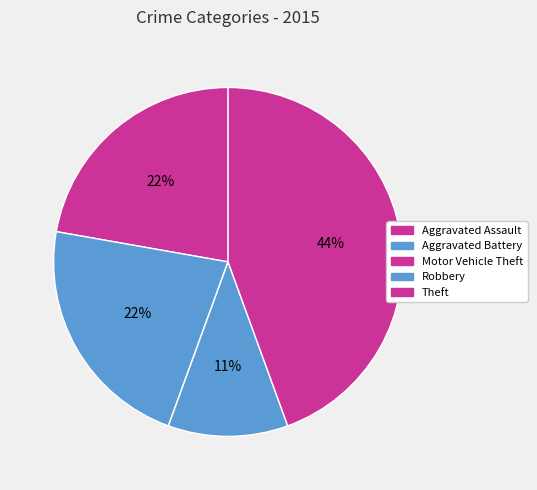

Count the number of slices in the pie.

5